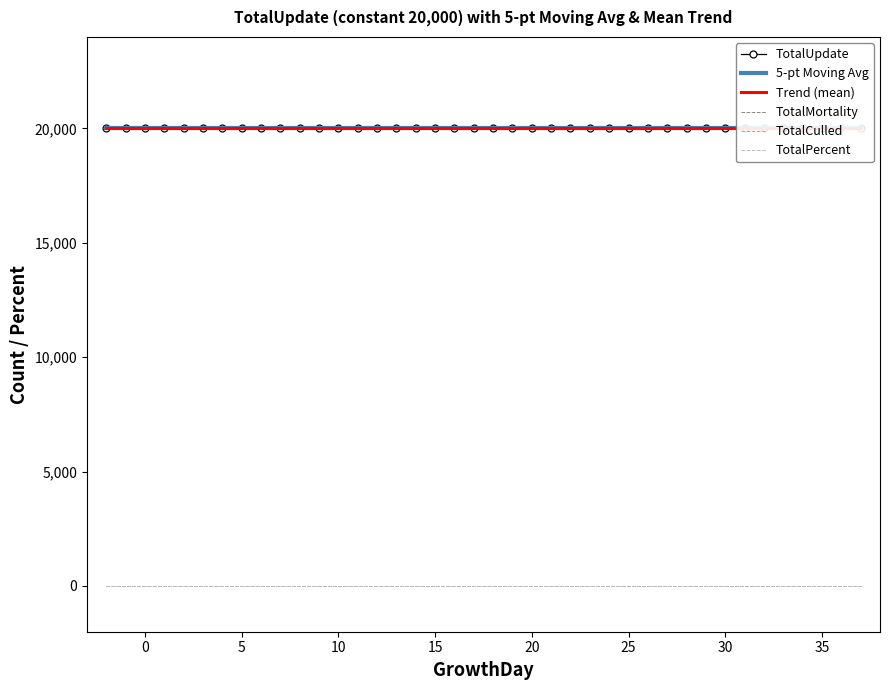

At how many categories does at least one series exceed 6149?

40